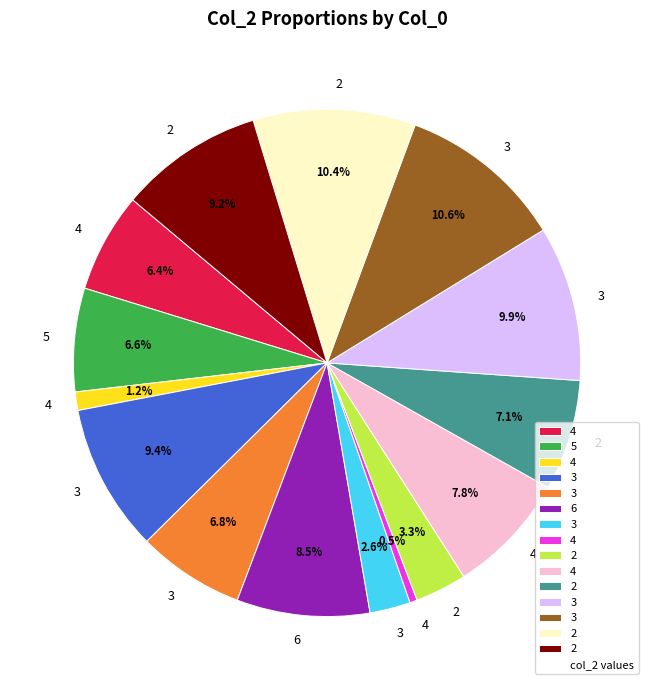

Is there a majority slice in this chart?

No